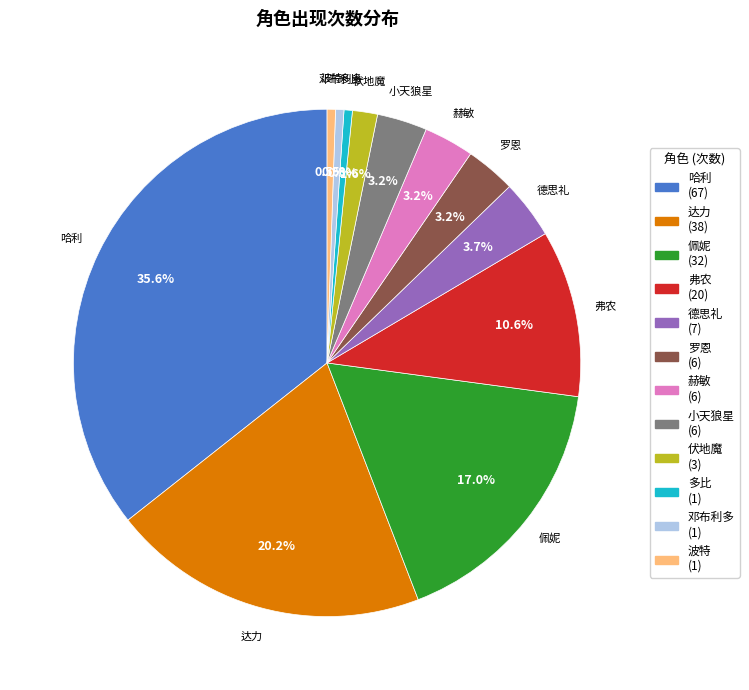

What is the ratio of the value at 赫敏 to the value at 多比?

6.0